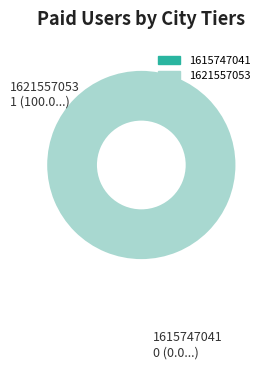

Which category has the smallest portion of the pie?

1615747041